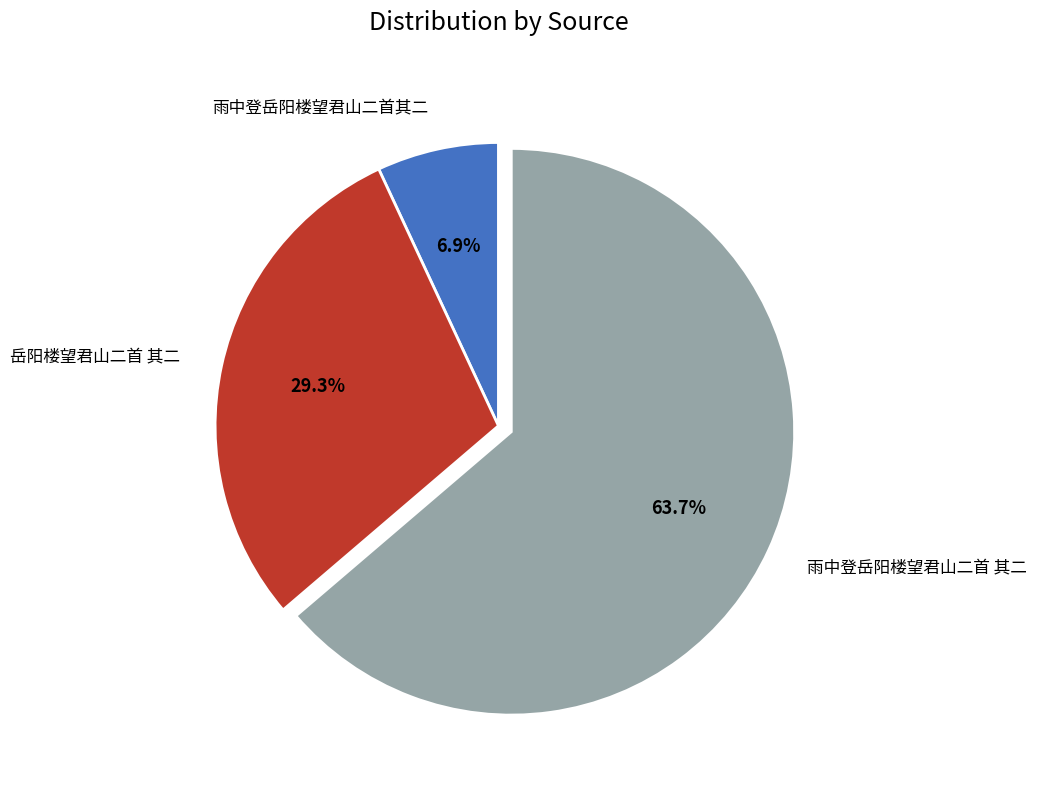

To the nearest percent, what is the difference between the 岳阳楼望君山二首 其二 and 雨中登岳阳楼望君山二首其二 slice percentages?

22%